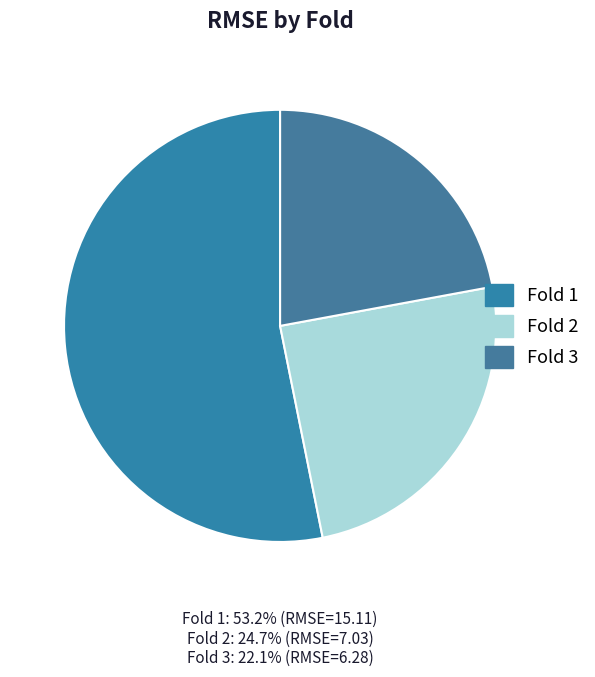

How many segments does this pie chart have?

3